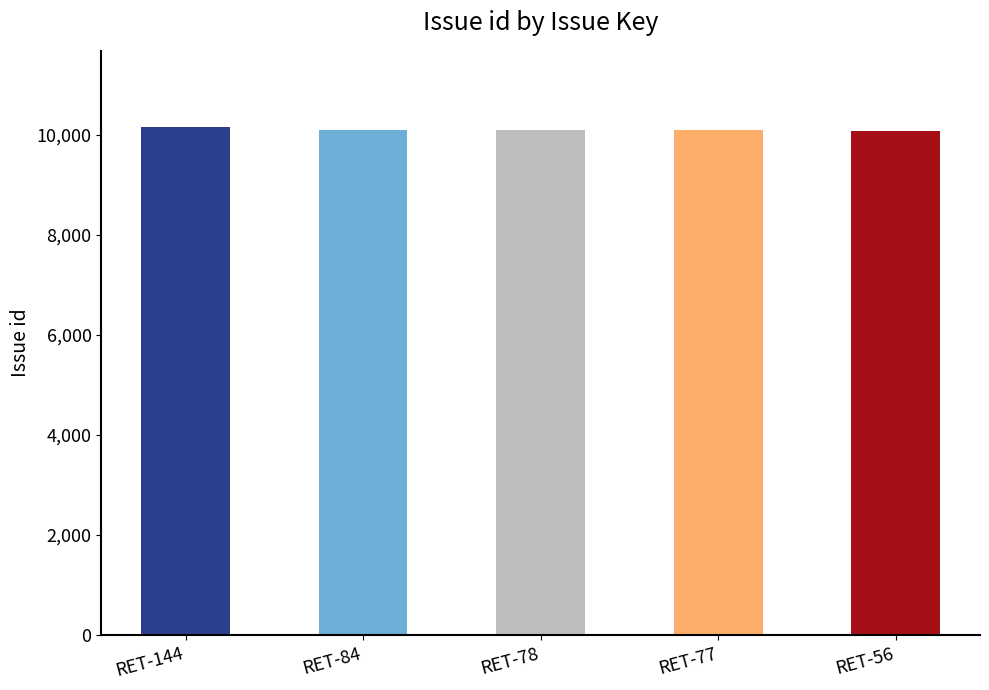

What is the greatest value displayed?

10150